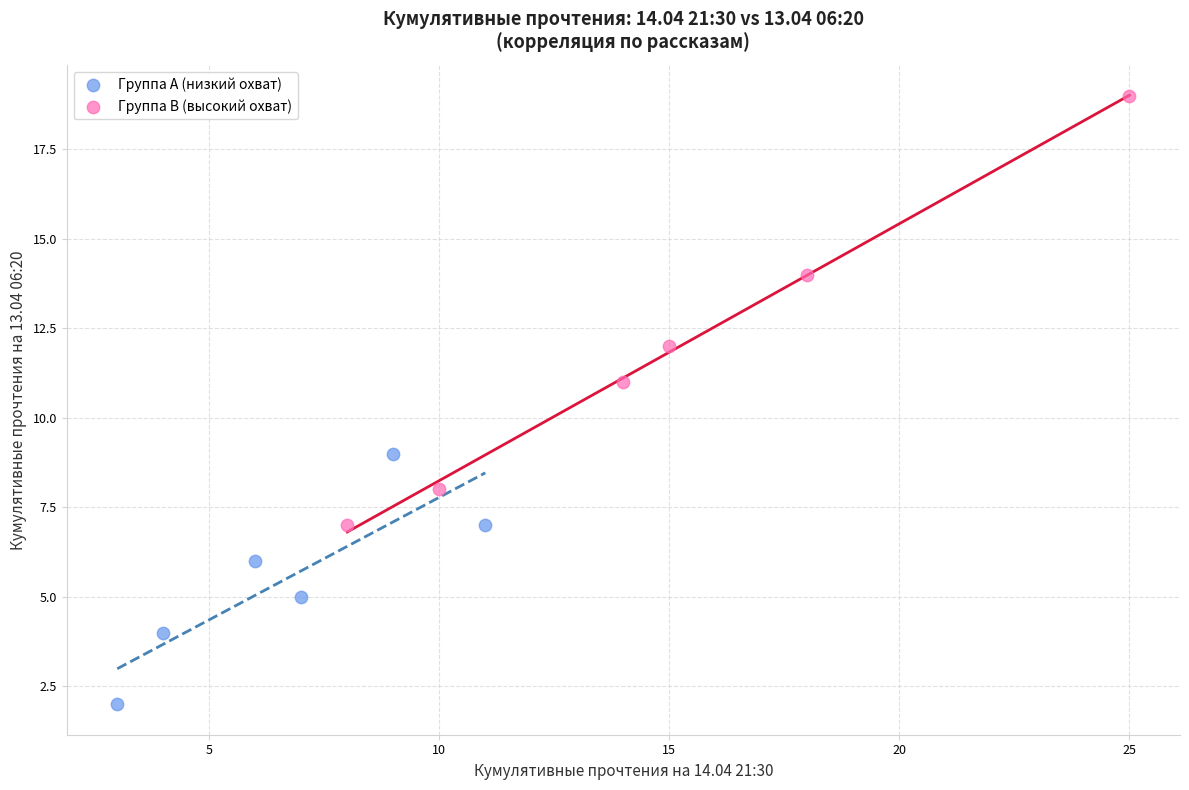

Which series has the largest Y range (max minus min)?

Группа B (высокий охват)